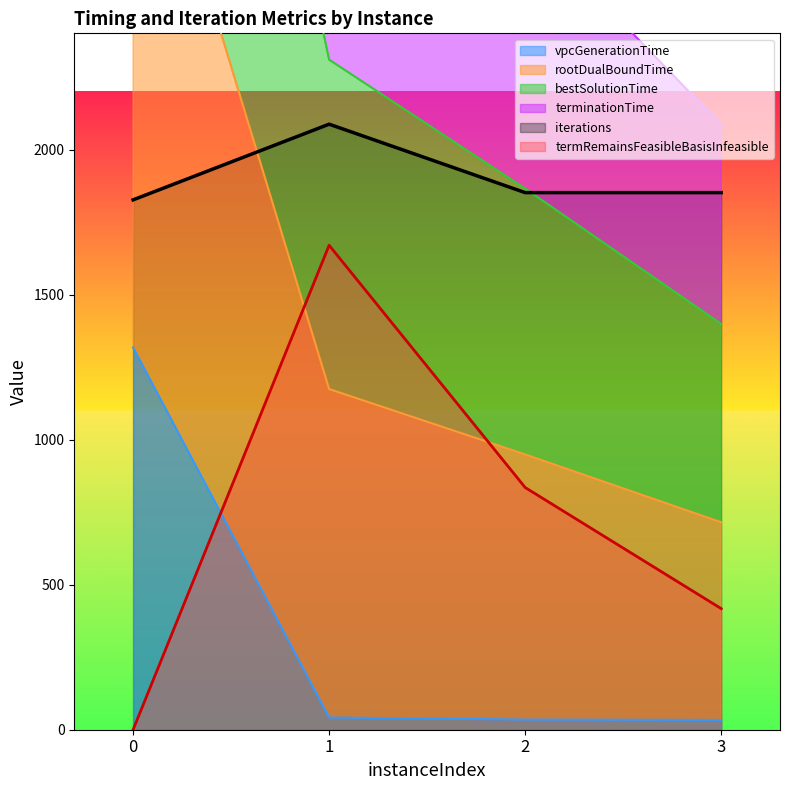

What is the difference between the maximum and minimum values in the bestSolutionTime series?

4086.2